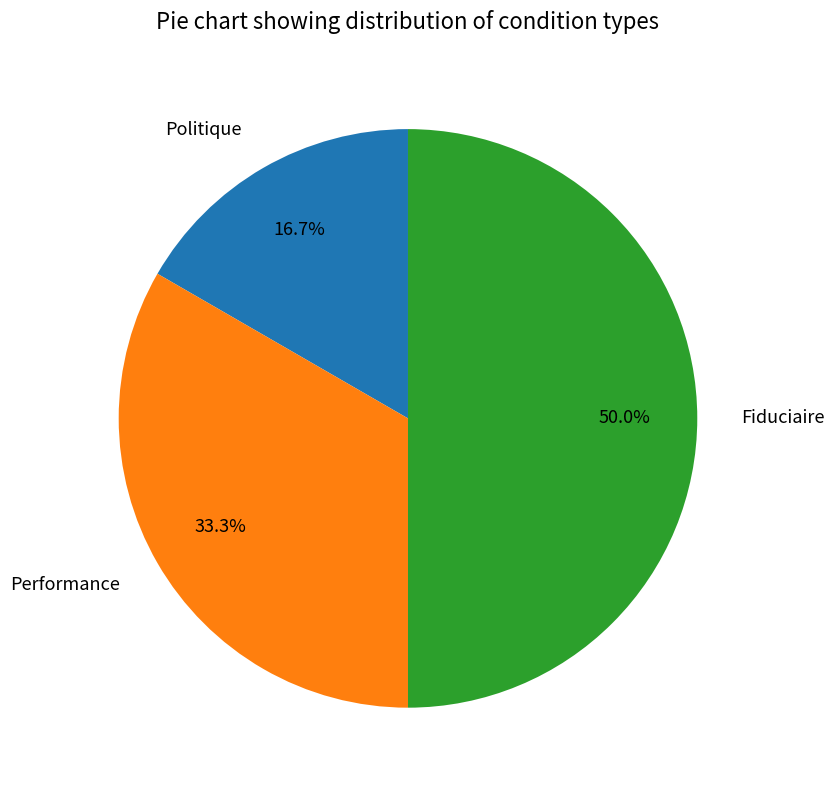

To the nearest percent, what is the combined percentage of Politique and Performance?

50%